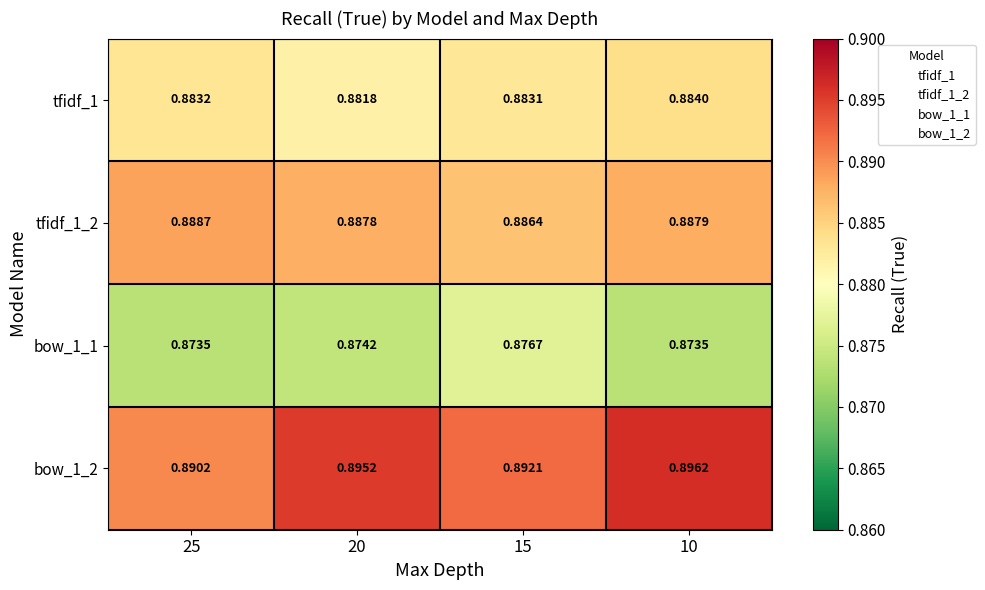

At which label does bow_1_1 reach its peak?

15